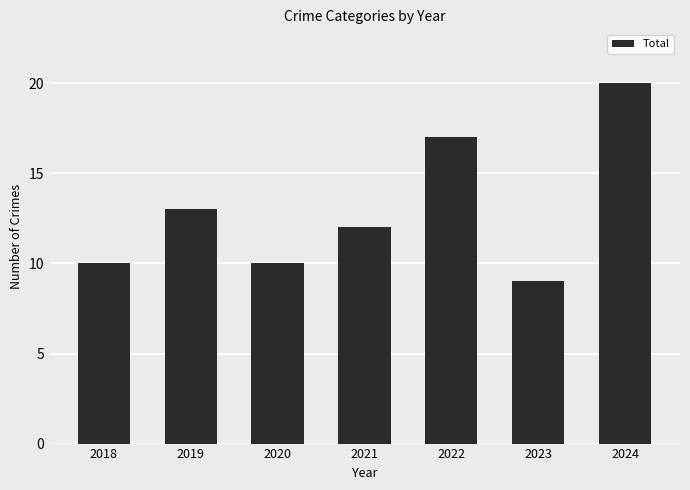

The value at 2019 is 13. True or false?

True